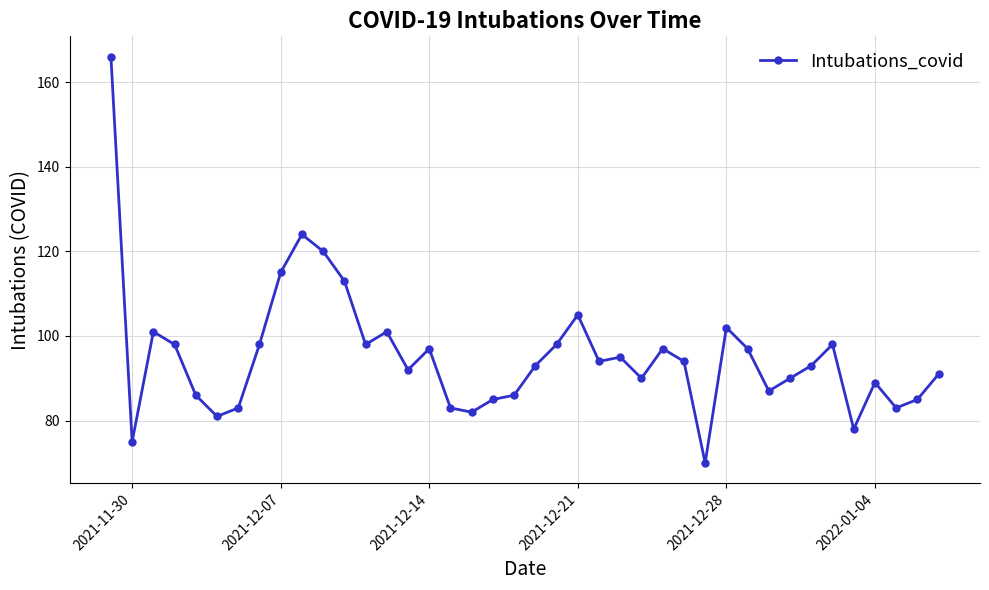

Reading right to left, transcribe all the data shown in this chart.

91	85	83	89	78	98	93	90	87	97	102	70	94	97	90	95	94	105	98	93	86	85	82	83	97	92	101	98	113	120	124	115	98	83	81	86	98	101	75	166